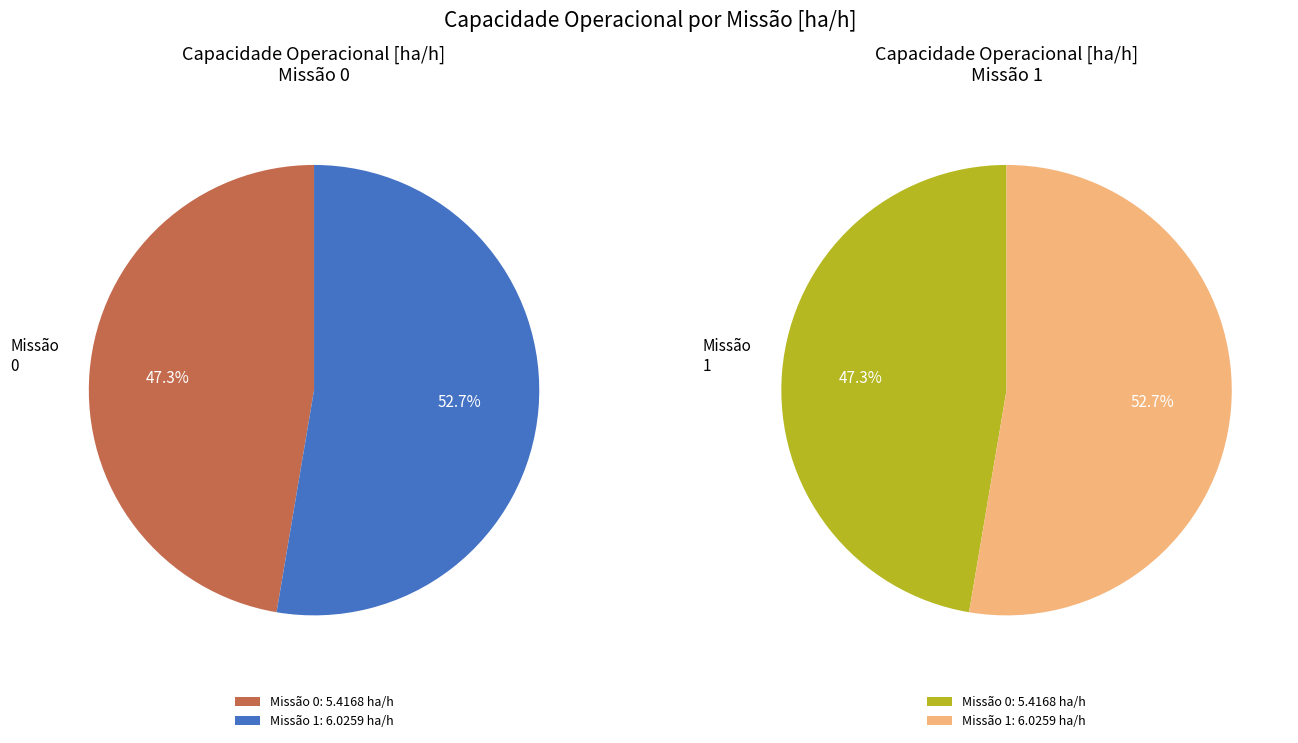

The 0 slice represents 42% of the pie. True or false?

False